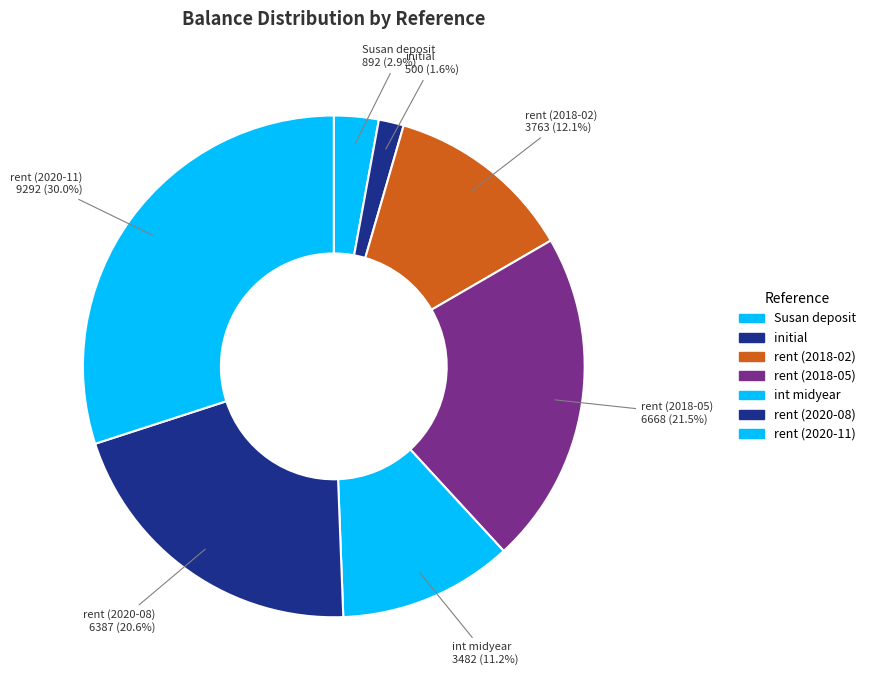

Which has a higher value, initial or Susan deposit?

Susan deposit